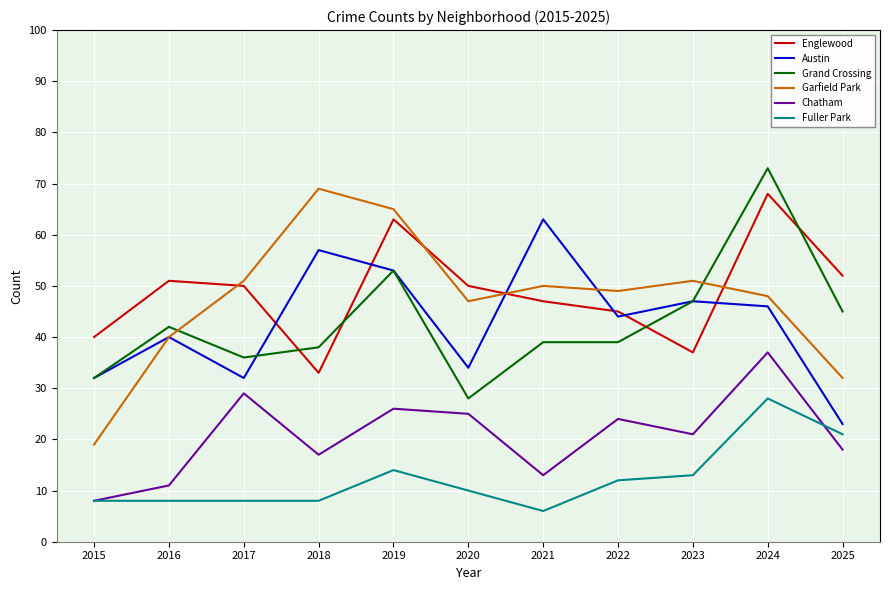

At how many categories does at least one series exceed 8?

11